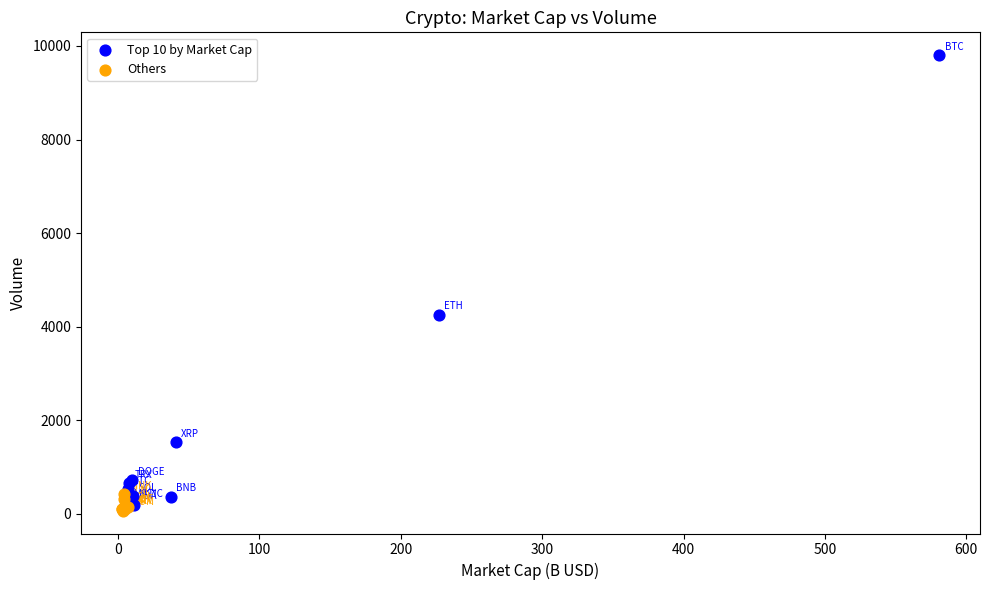

Which series has the widest spread of Y values?

Top 10 by Market Cap